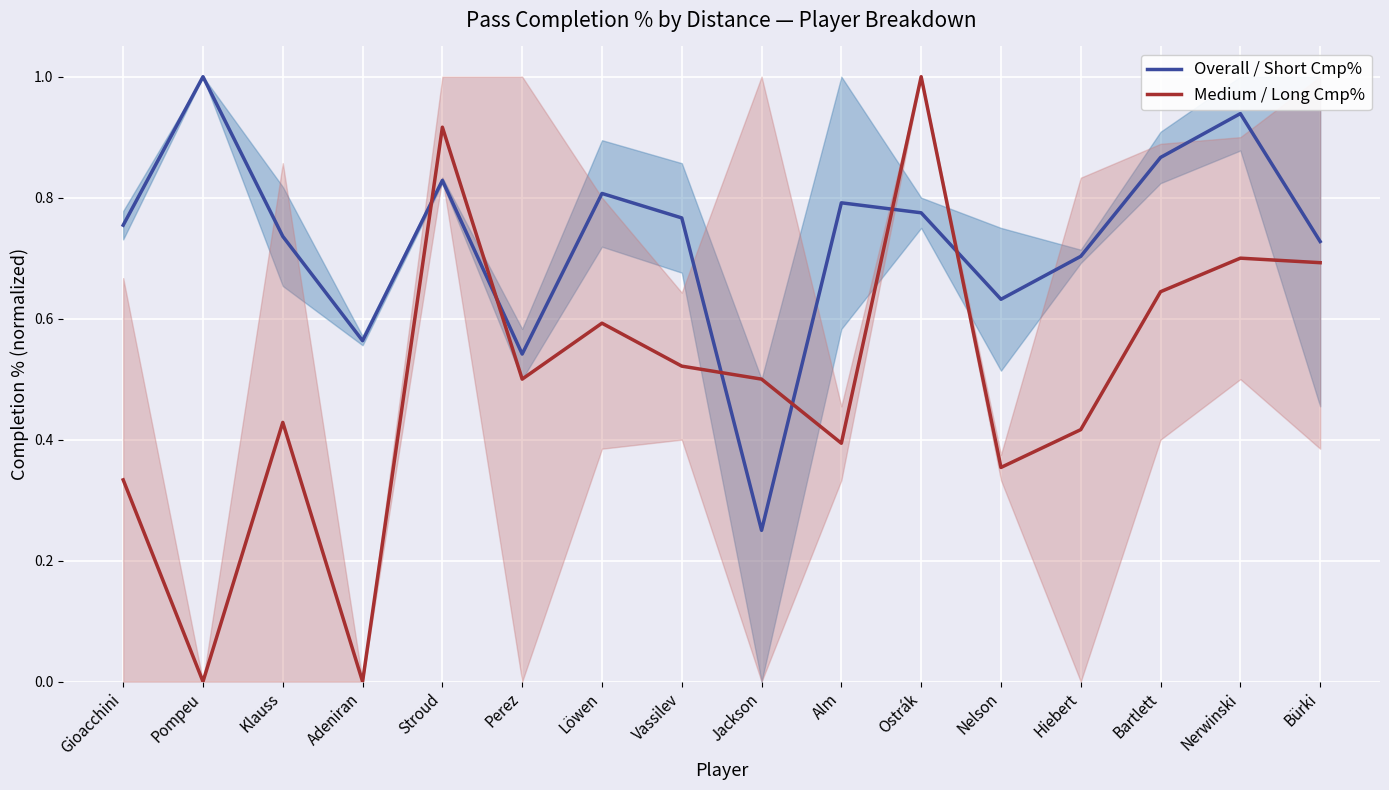

At how many categories does at least one series exceed 0?

16